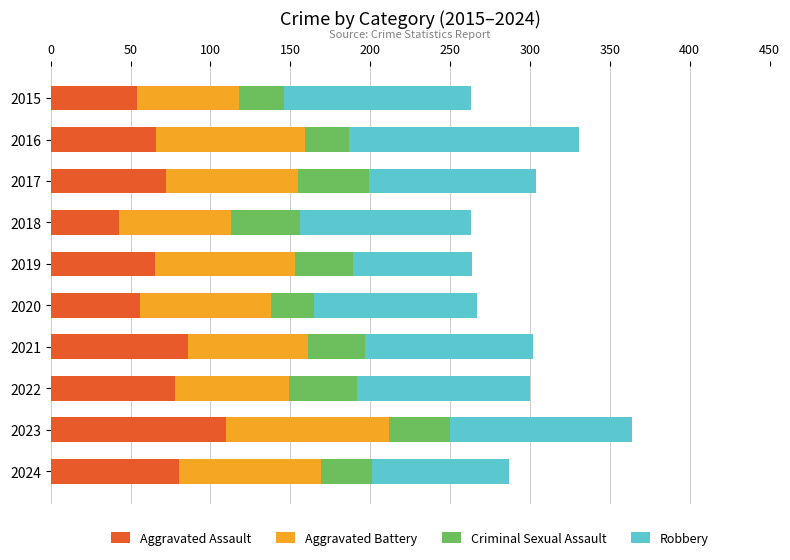

What is the highest value of the Aggravated Assault series?

110